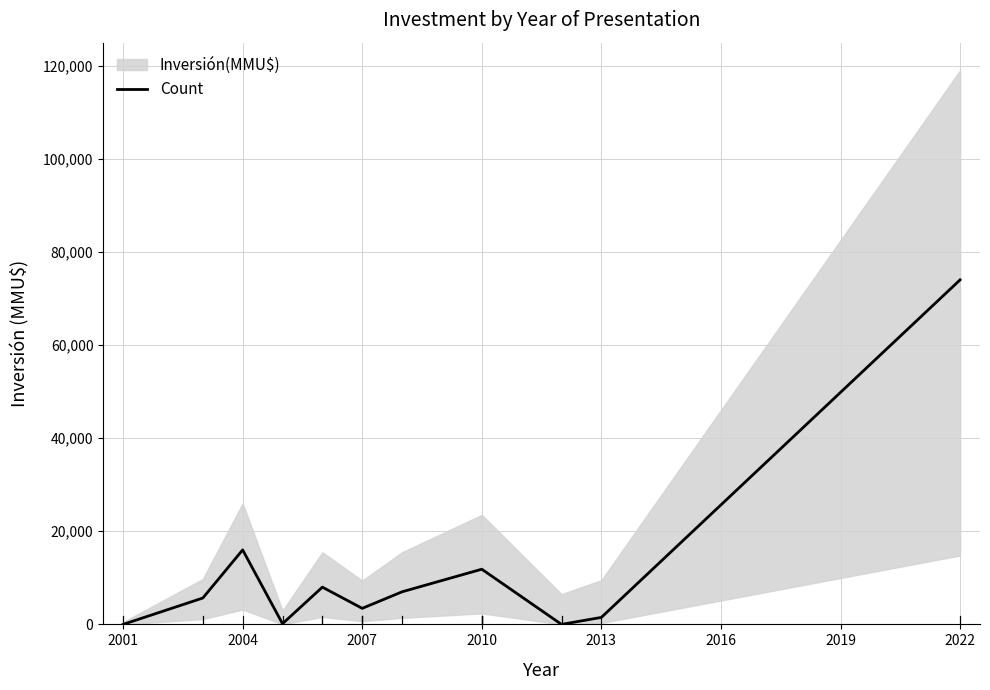

The chart shows a value of 46885 at 2001. True or false?

False